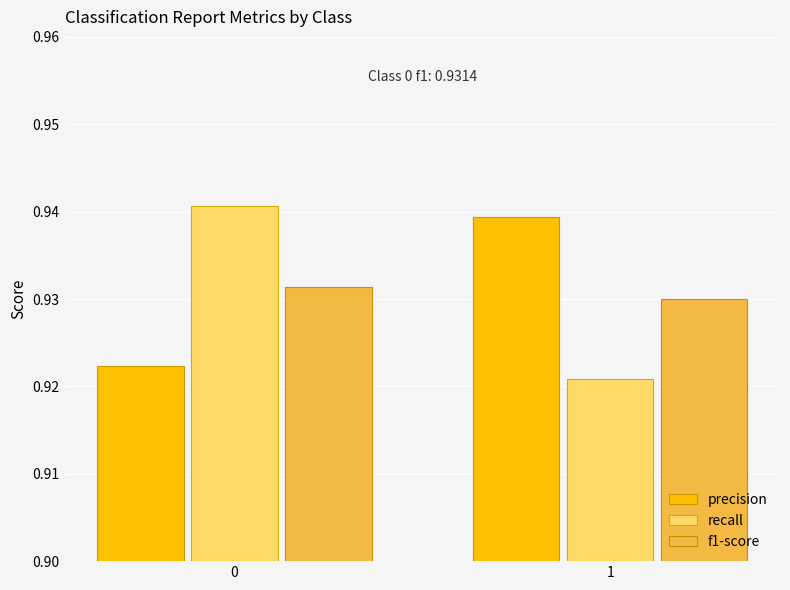

Is it true that recall equals 1.5 at 0?

False